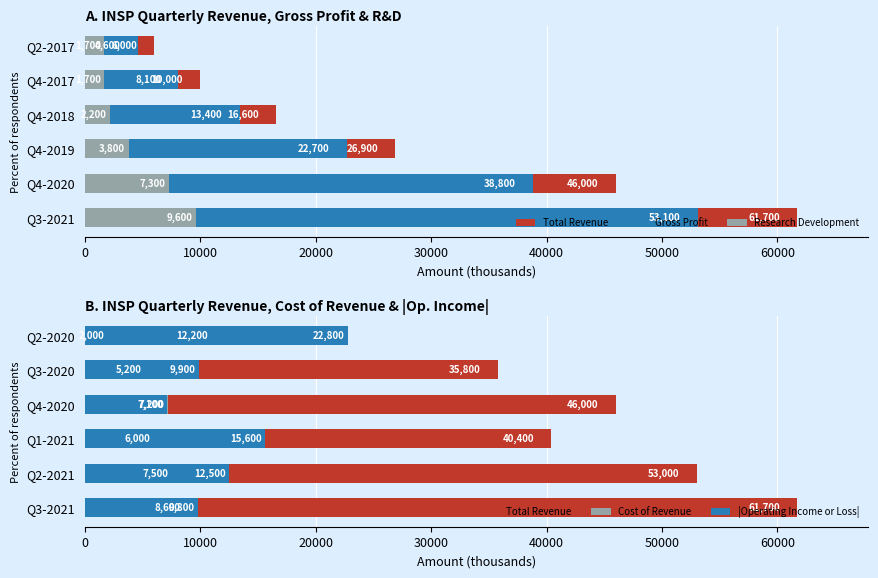

Does the chart contain any negative values?

No